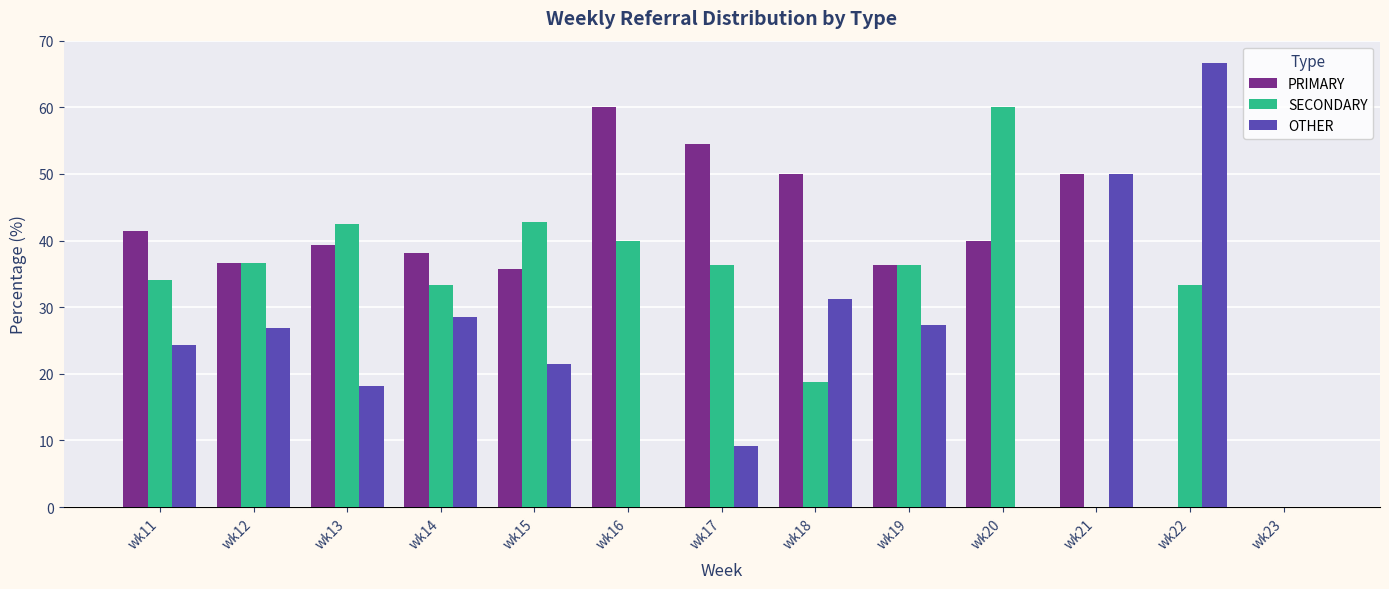

At which label does SECONDARY reach its peak?

wk20